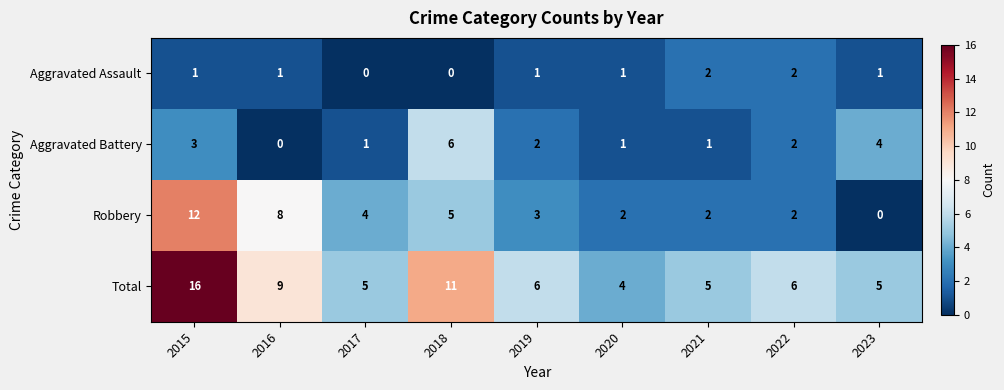

At which label is Total closest to 10?

2016